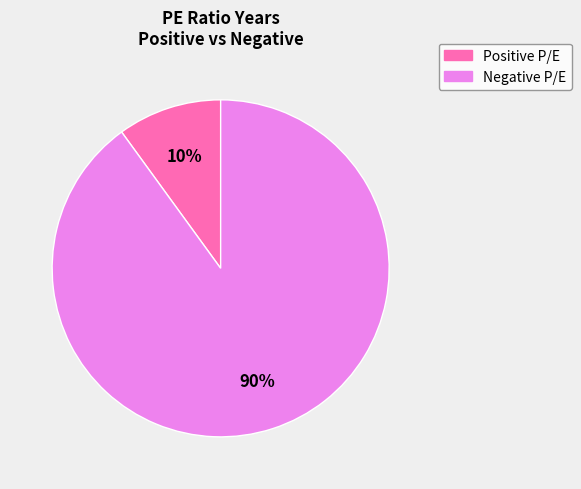

The Positive P/E slice represents 10% of the pie. True or false?

True